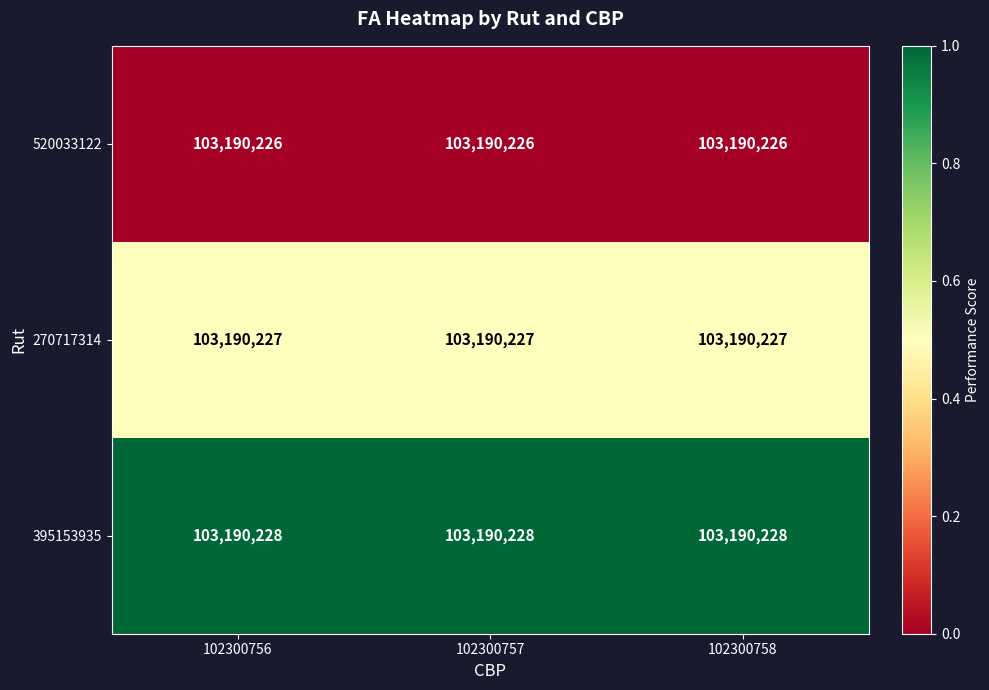

What is the total value across all series at 102300756?

1.5